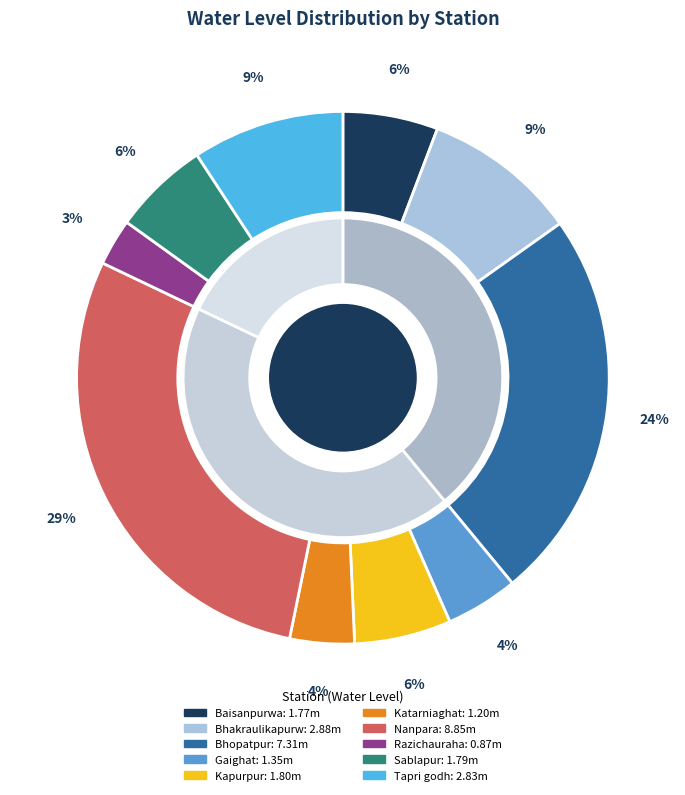

Rank the categories by value from lowest to highest.

Razichauraha, Katarniaghat, Gaighat, Baisanpurwa, Sablapur, Kapurpur, Tapri godh, Bhakraulikapurw, Bhopatpur, Nanpara